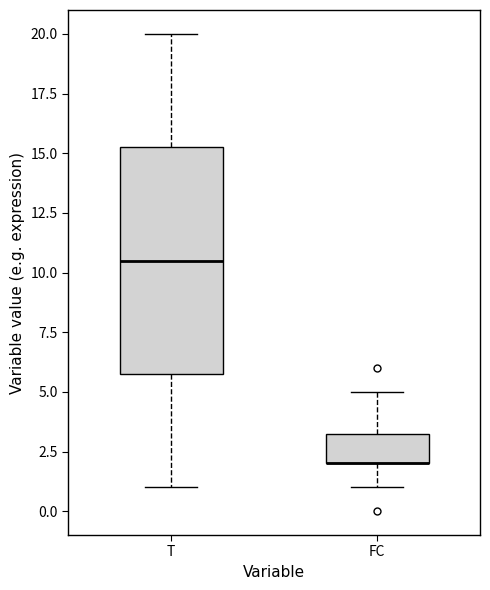

Where does the lower whisker of the box for FC end on the y-axis? The values are not printed on the chart, so give them approximately, as read against the axis.

1.0